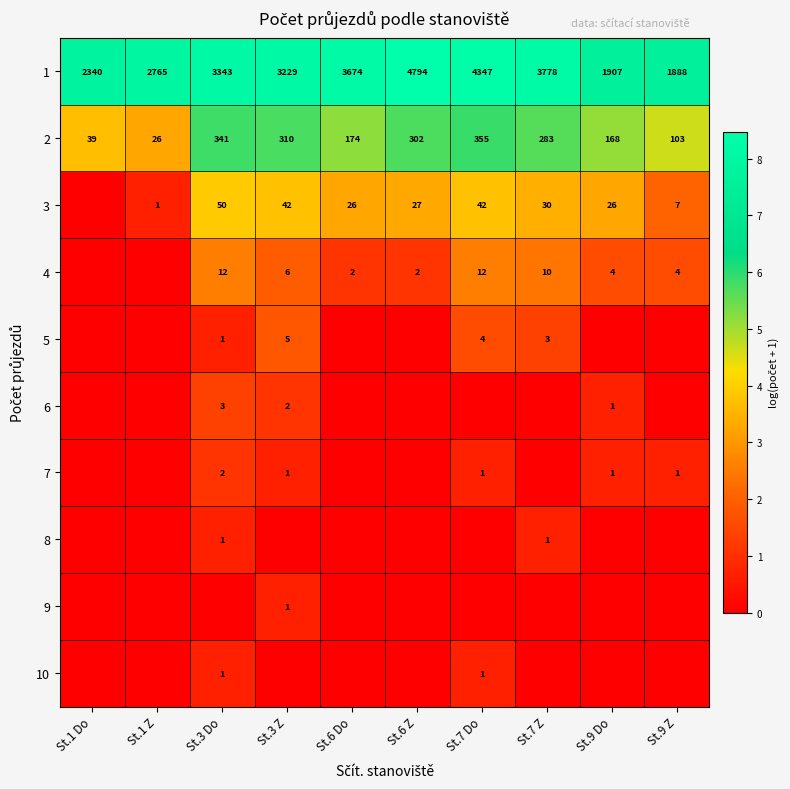

The 4 series shows 10 at St.7 Z. True or false?

True